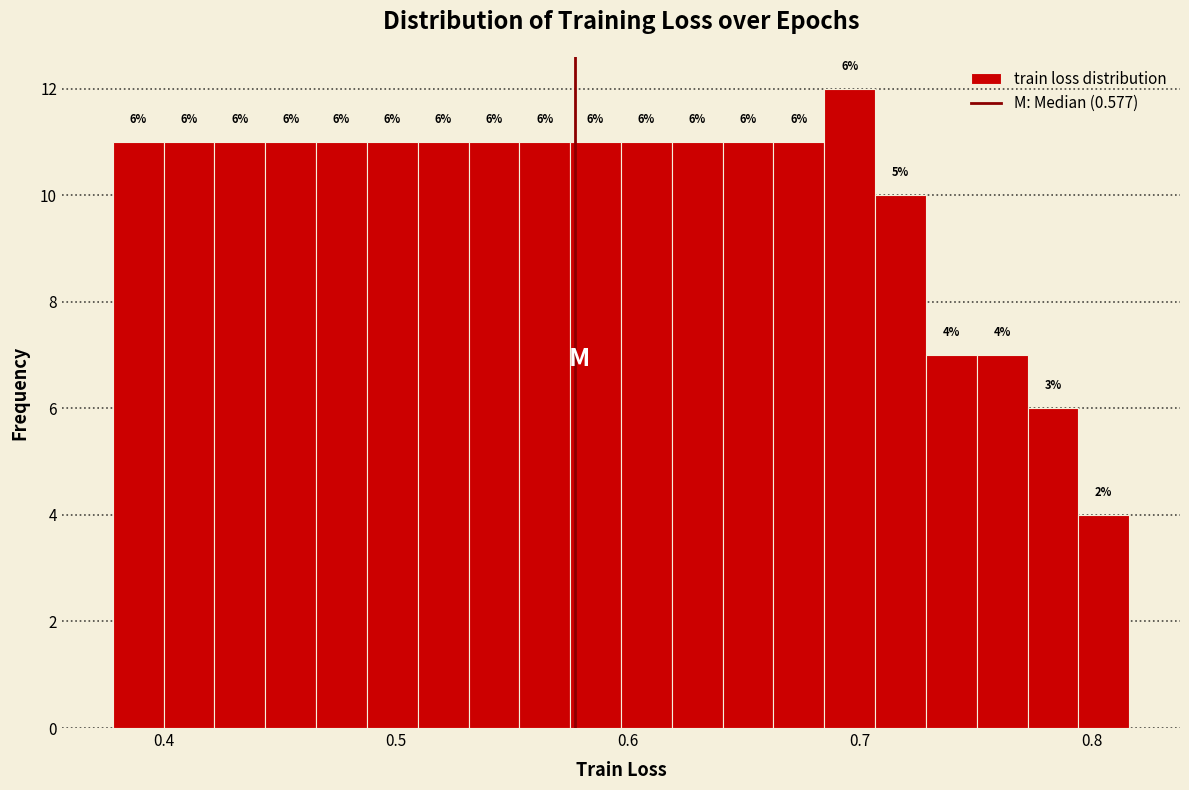

Around what value on the x-axis is the tallest bar? Give the approximate position of its centre, as read against the axis.

0.70